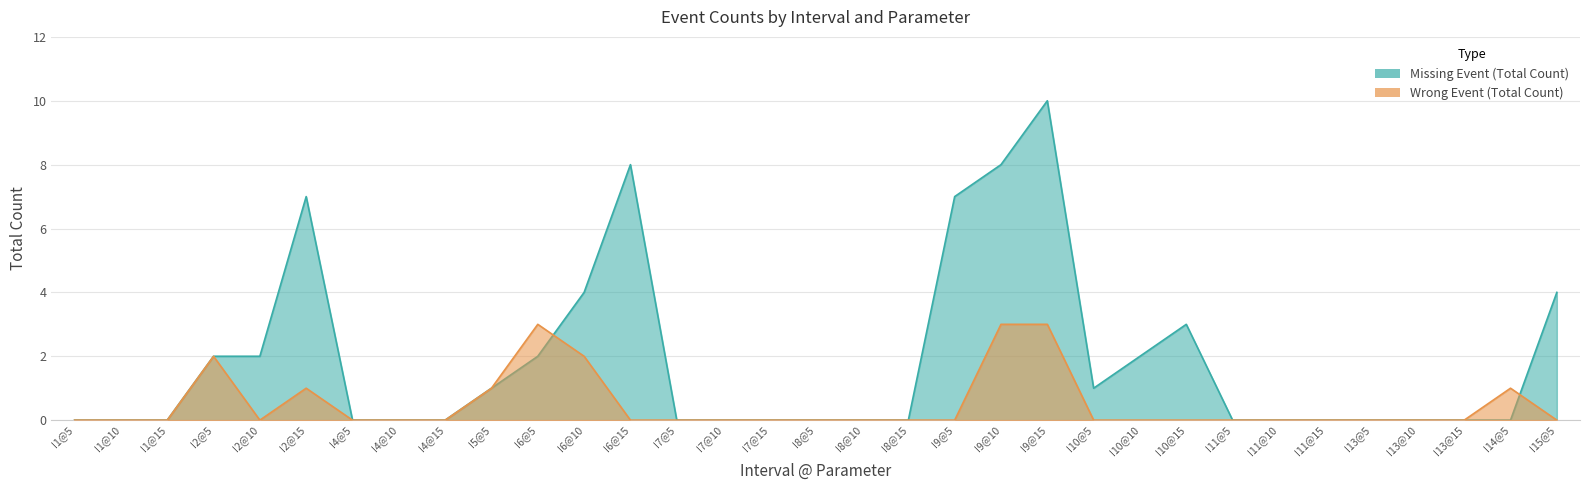

How many values in the Missing Event (Total Count) series exceed 0?

14